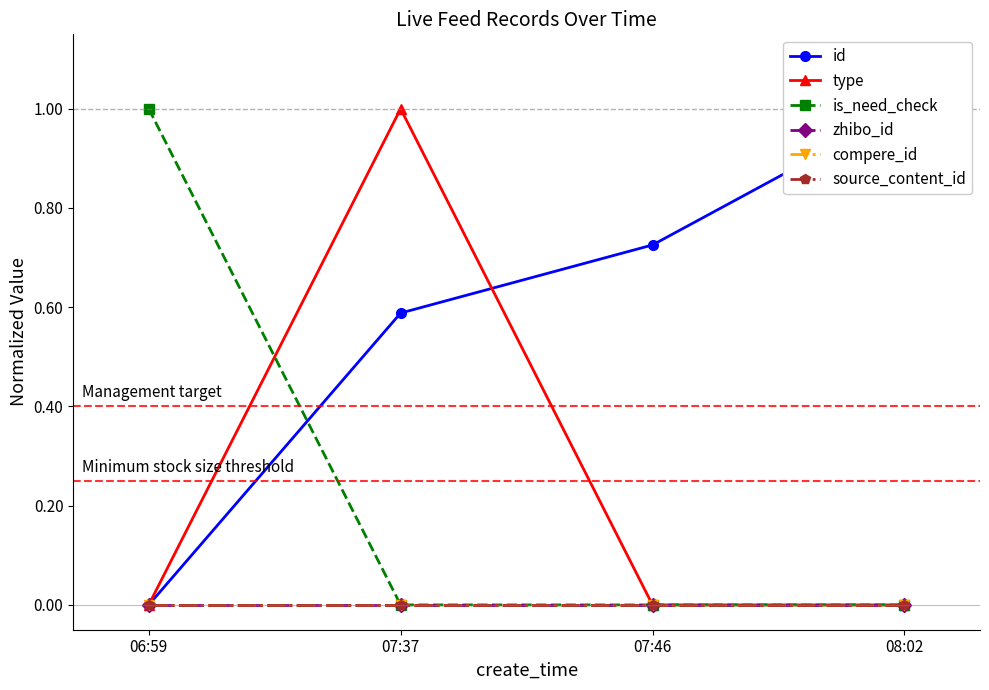

Count the id values in the range 0 to 1.

4